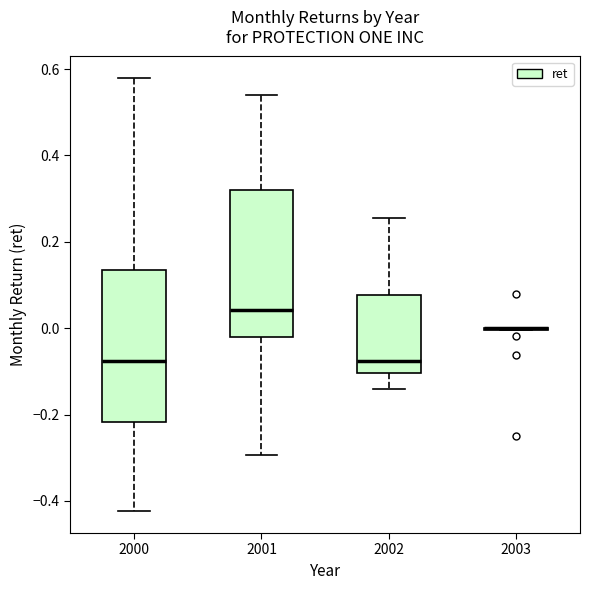

Reading left to right, transcribe this box plot: for each box, give where its median line is, the range the box spans, and where its two whiskers end, as read against the y-axis. The values are not printed on the chart, so give them approximately, as read against the axis.

2000: median -0.08, box -0.22 to 0.14, whiskers -0.42 to 0.58
2001: median 0.04, box -0.02 to 0.32, whiskers -0.30 to 0.54
2002: median -0.08, box -0.10 to 0.08, whiskers -0.14 to 0.26
2003: box collapsed to a line at 0.00, whiskers 0.00 to 0.00